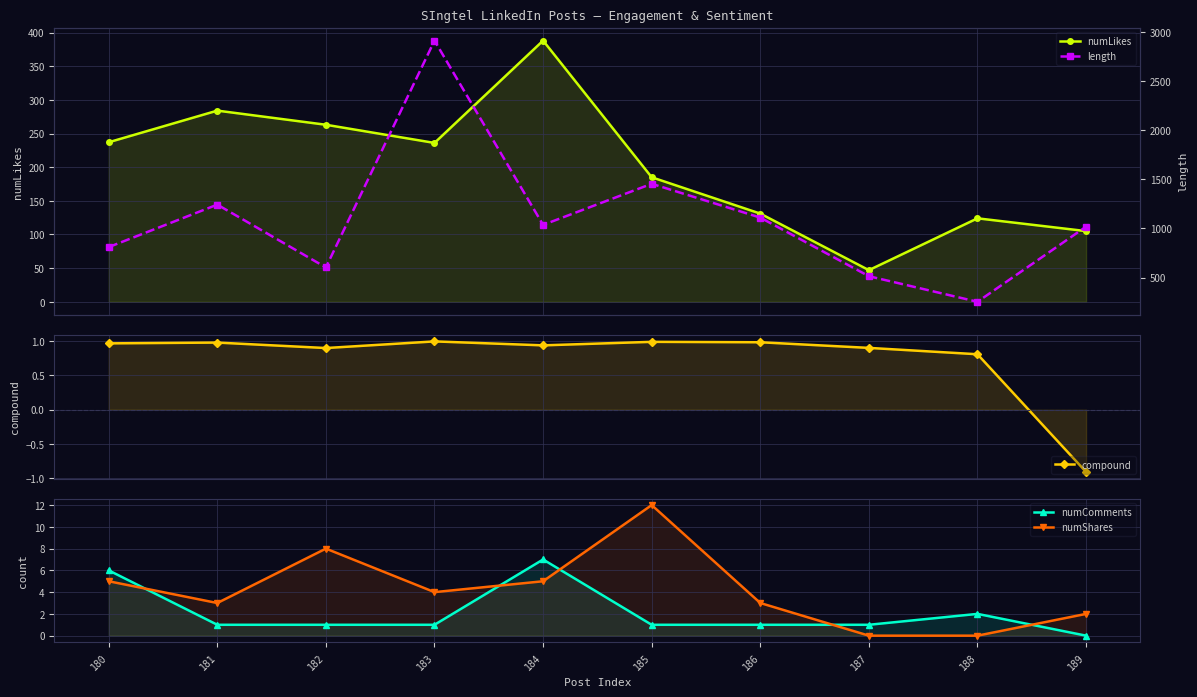

True or false: numComments and length cross at least once.

False